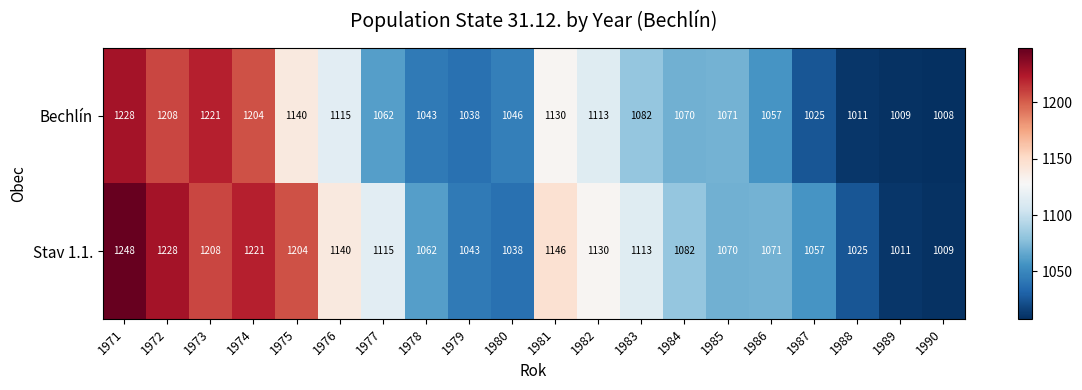

What is the smallest value displayed?

1008